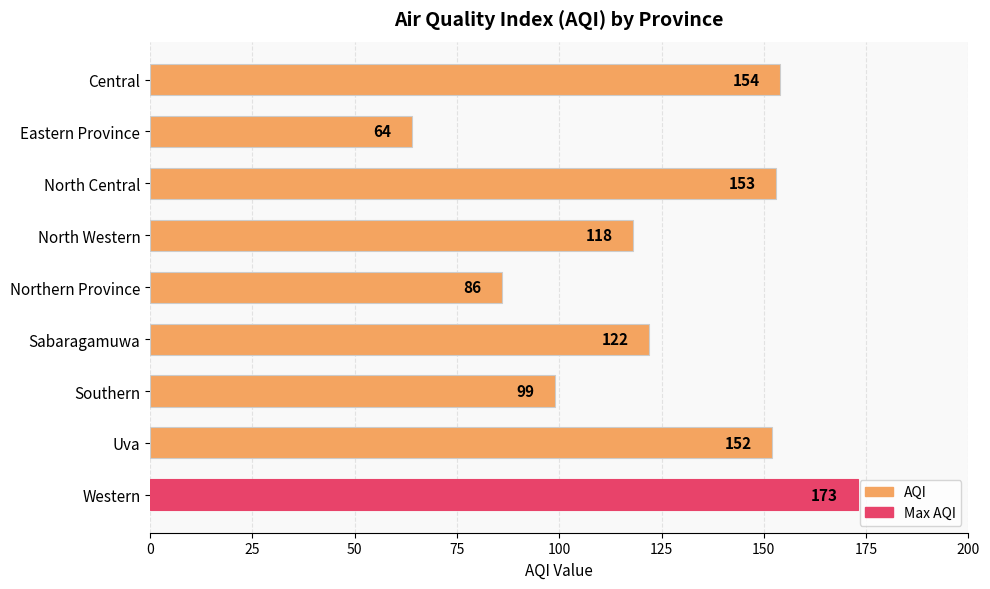

Approximately how many times larger is the value at Sabaragamuwa compared to Western?

0.7